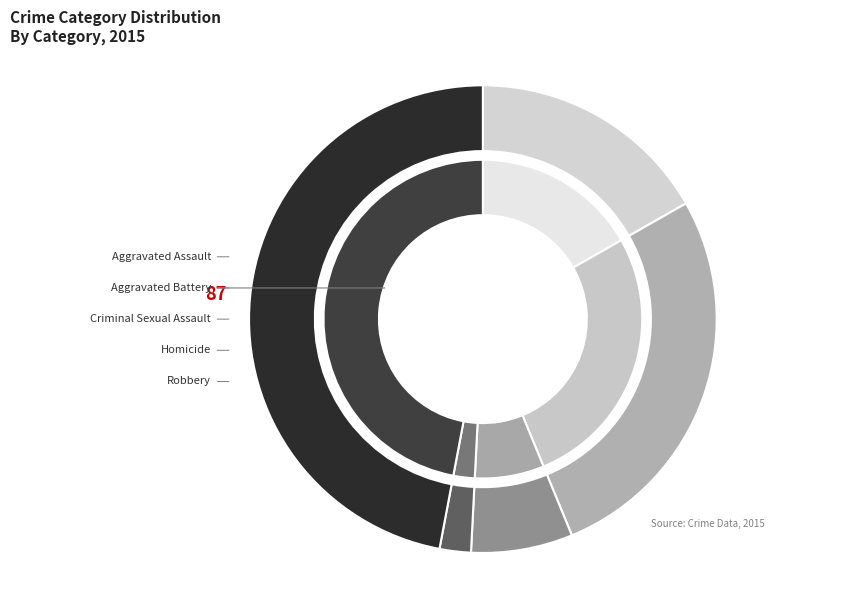

How many slices are in this pie chart?

5